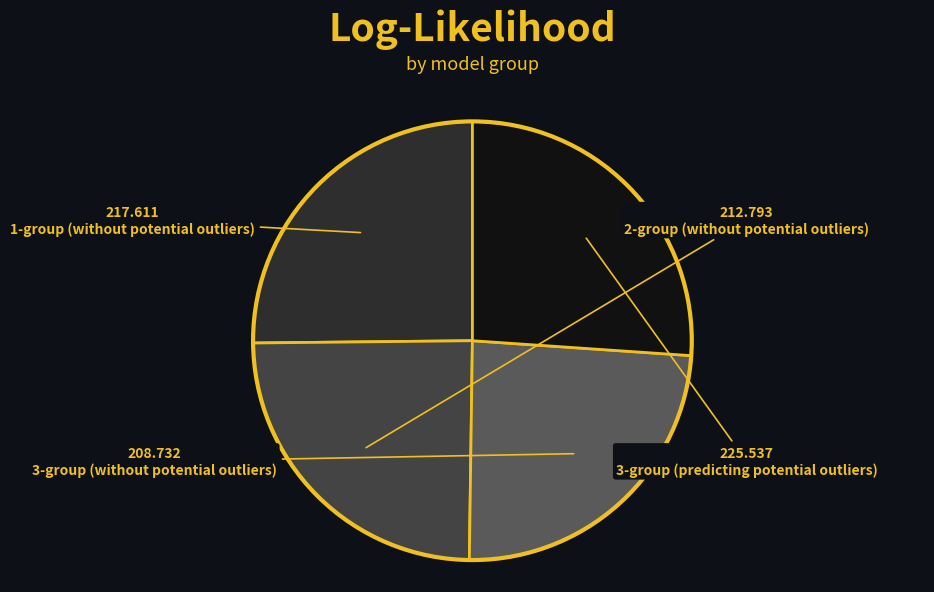

Approximately how many times larger is the value at 2-group (without potential outliers) compared to 3-group (predicting potential outliers)?

0.9